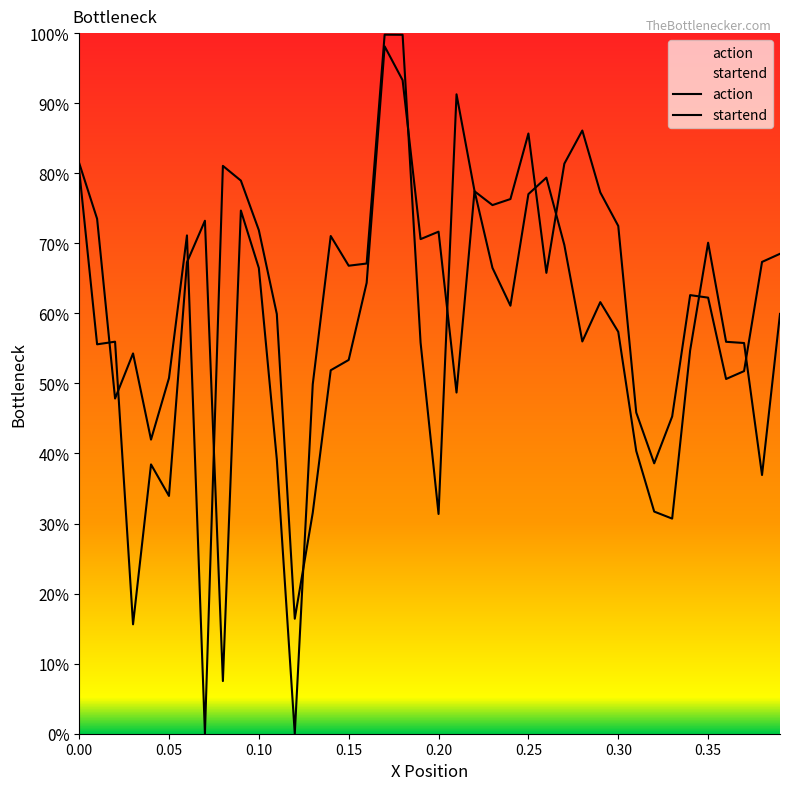

List the series in order of their overall mean, lowest first.

startend, action